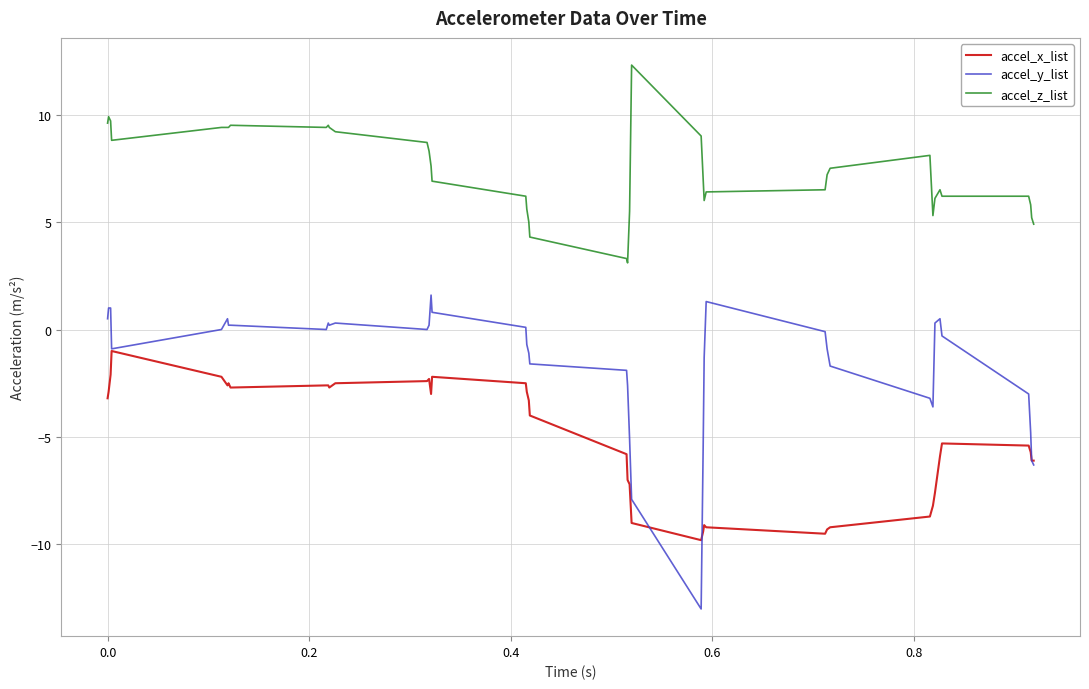

Which series has the largest total across all categories?

accel_z_list